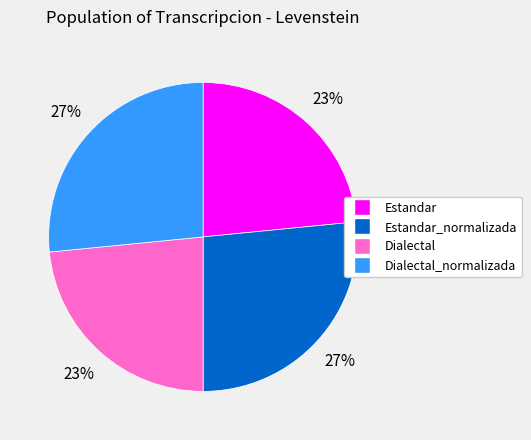

Is there any slice that represents more than half of the pie?

No